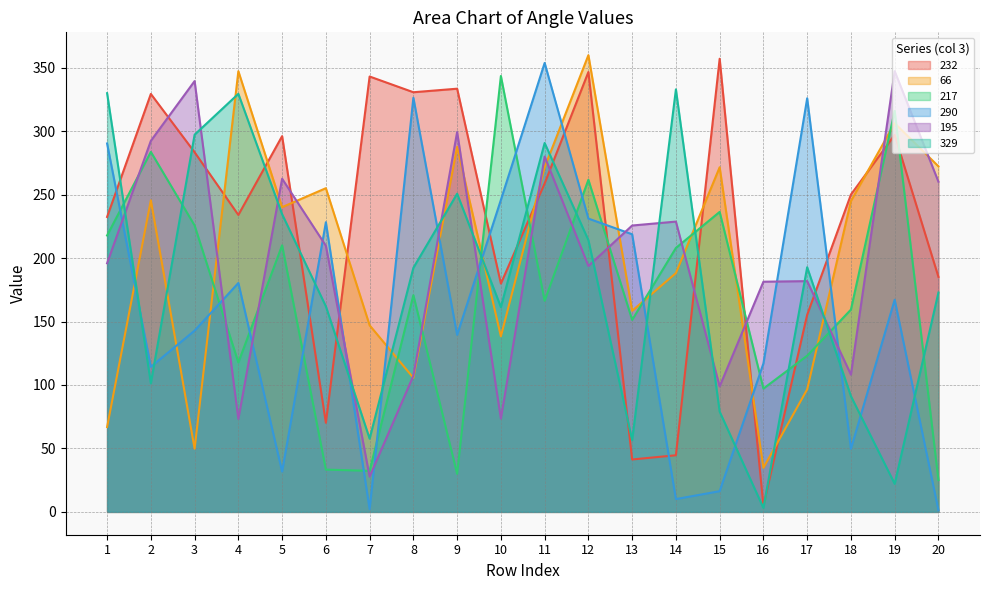

Where is 66 nearest to the value 197?

14